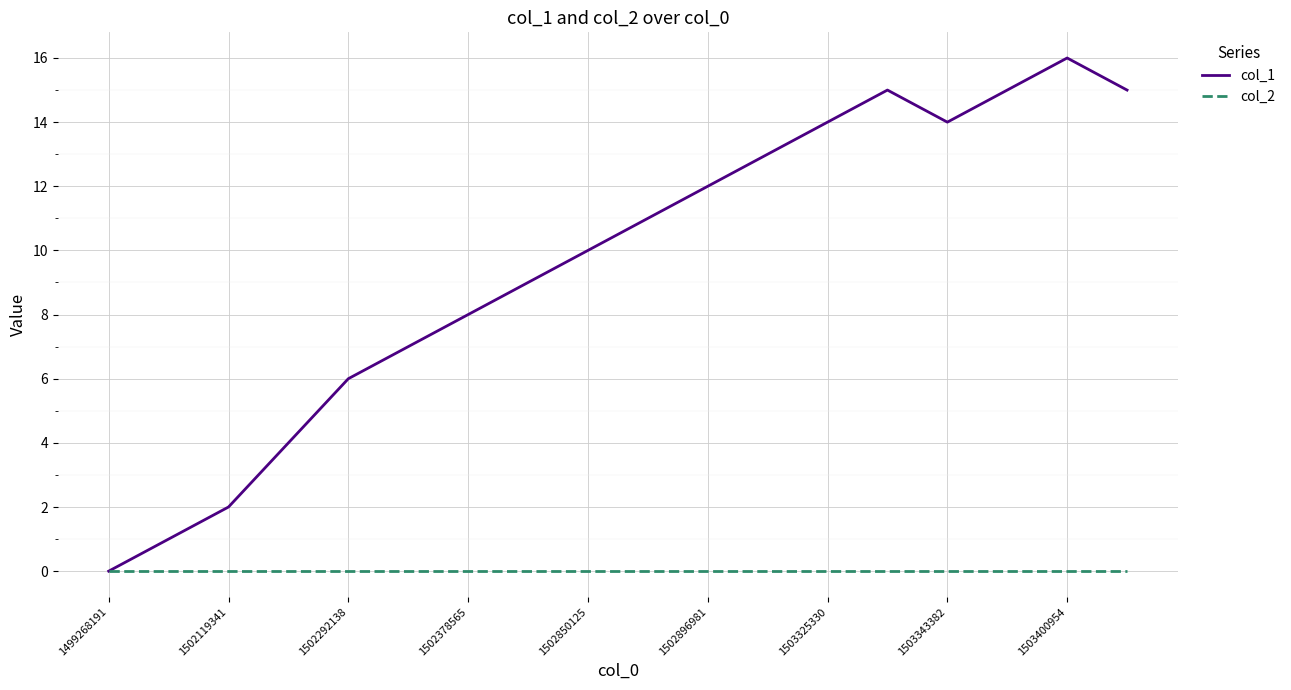

Which series has the widest spread of values?

col_1